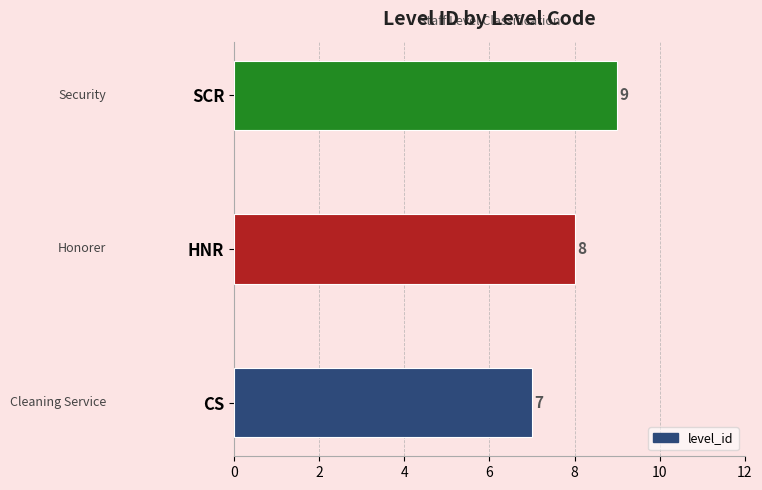

What is the average value?

8